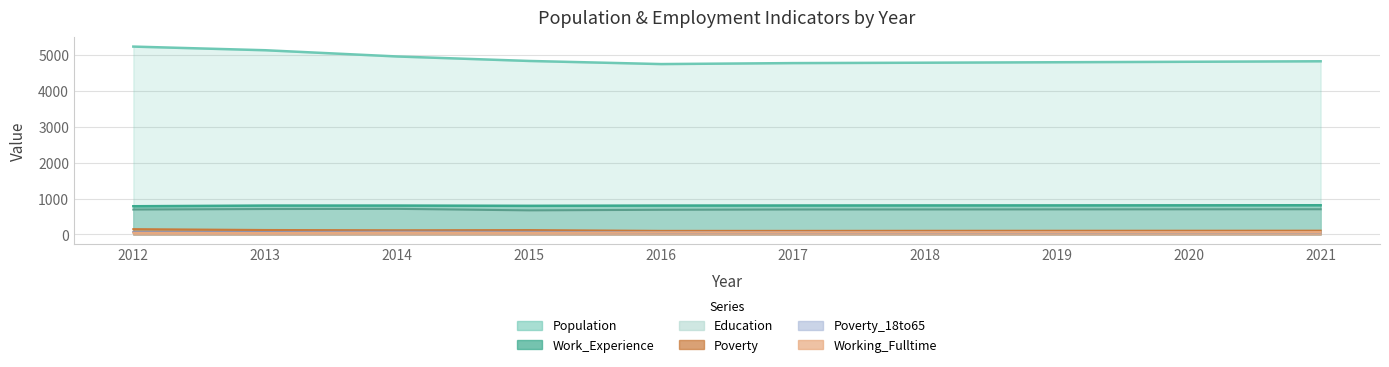

Which series has the largest total across all categories?

Population